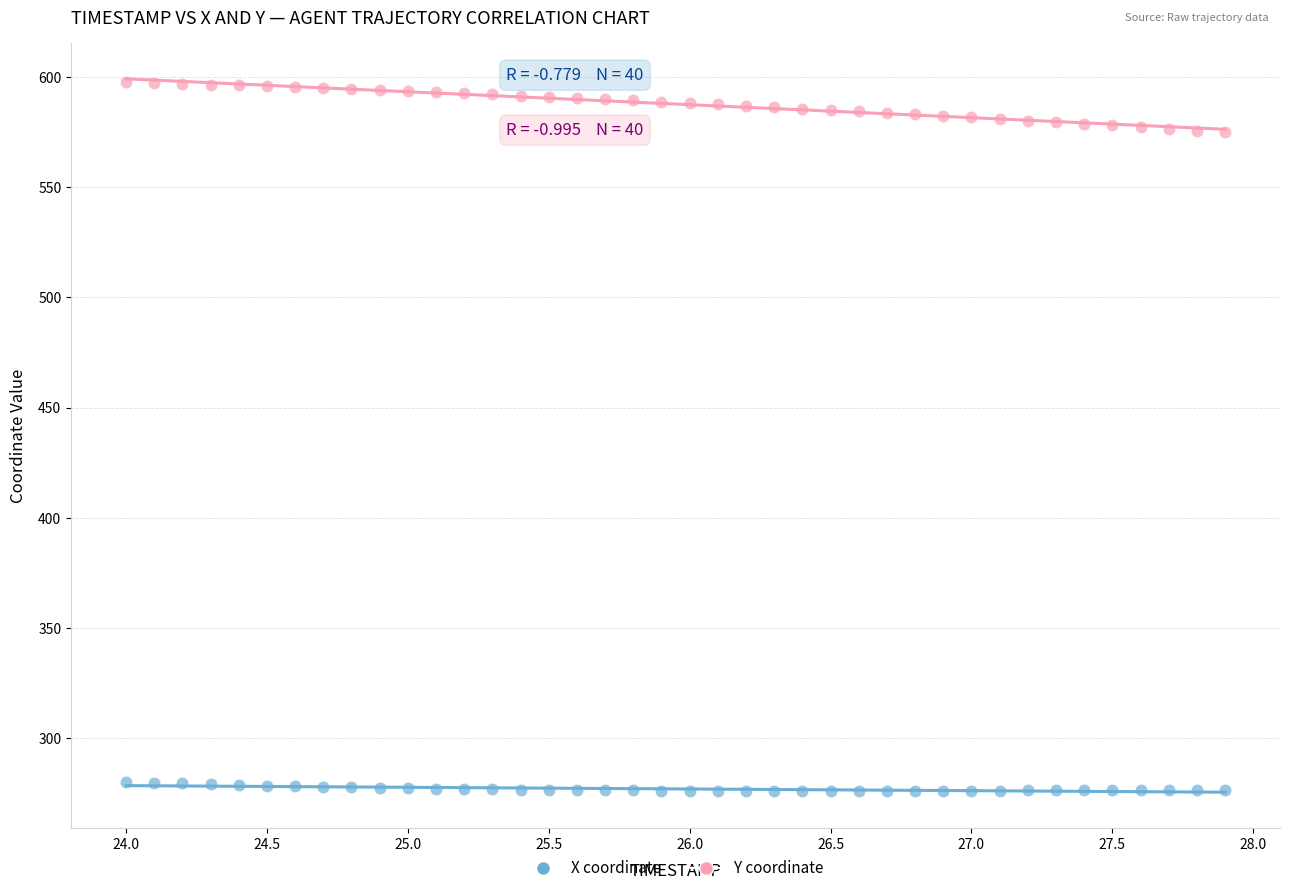

Which series reaches the minimum Y coordinate?

X coordinate